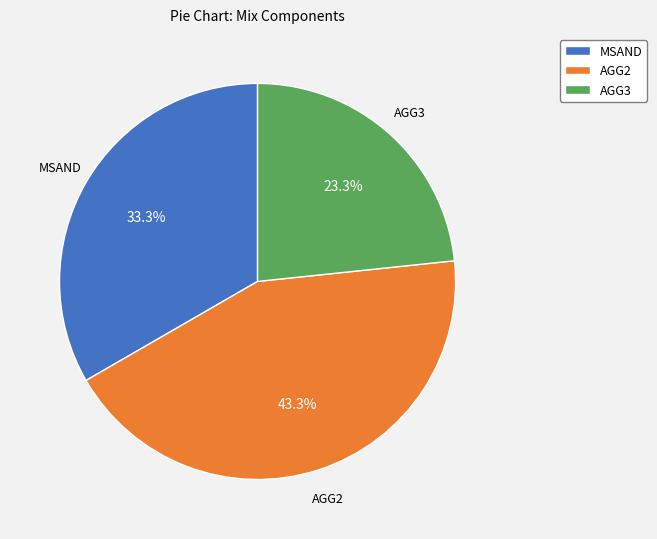

Which category has the biggest portion of the pie?

AGG2